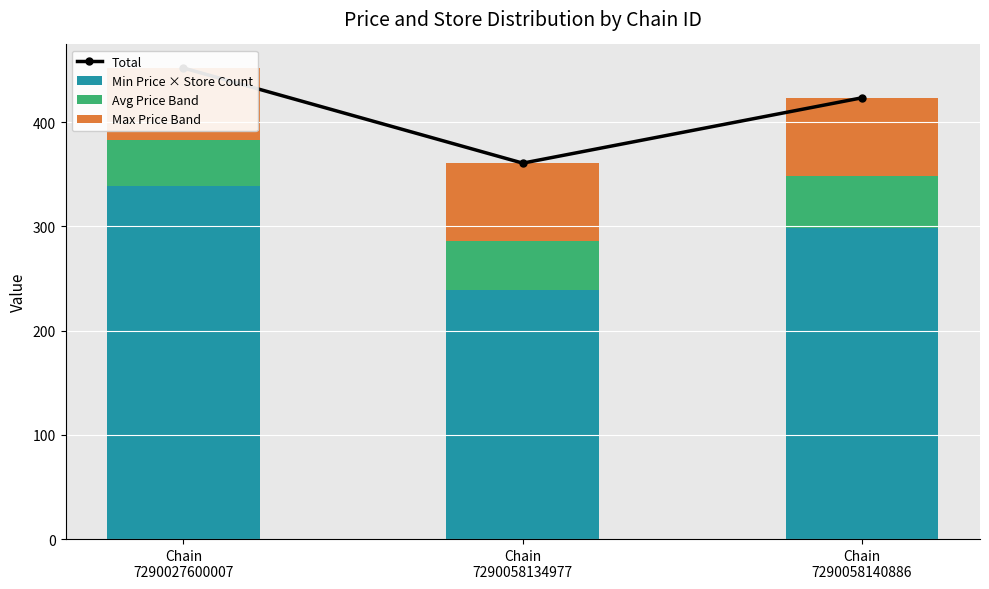

Rank the series by their maximum value, from lowest to highest.

Avg Price Band, Max Price Band, Min Price × Store Count, Total